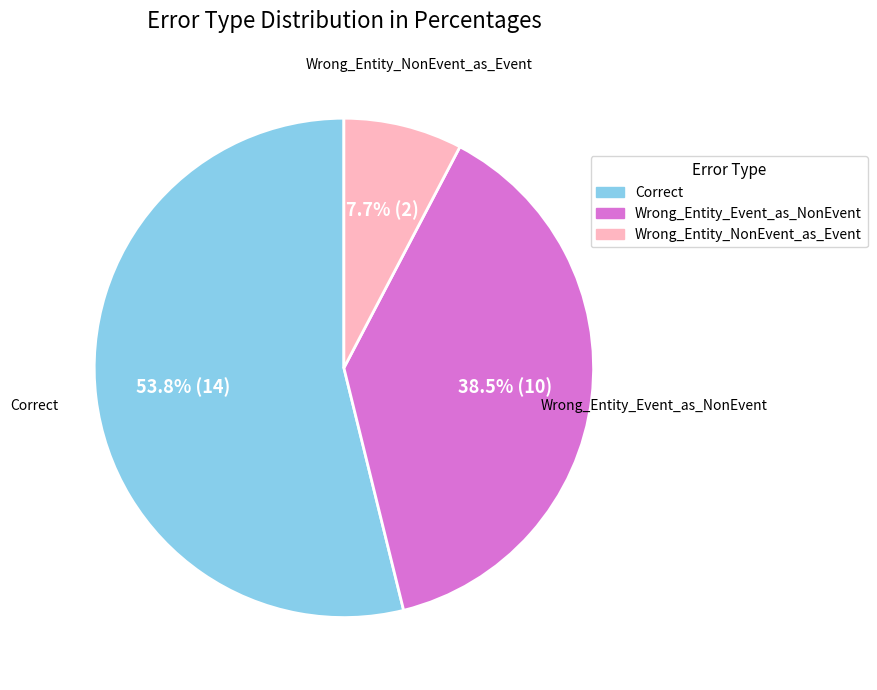

To the nearest percent, what portion does Correct represent?

54%